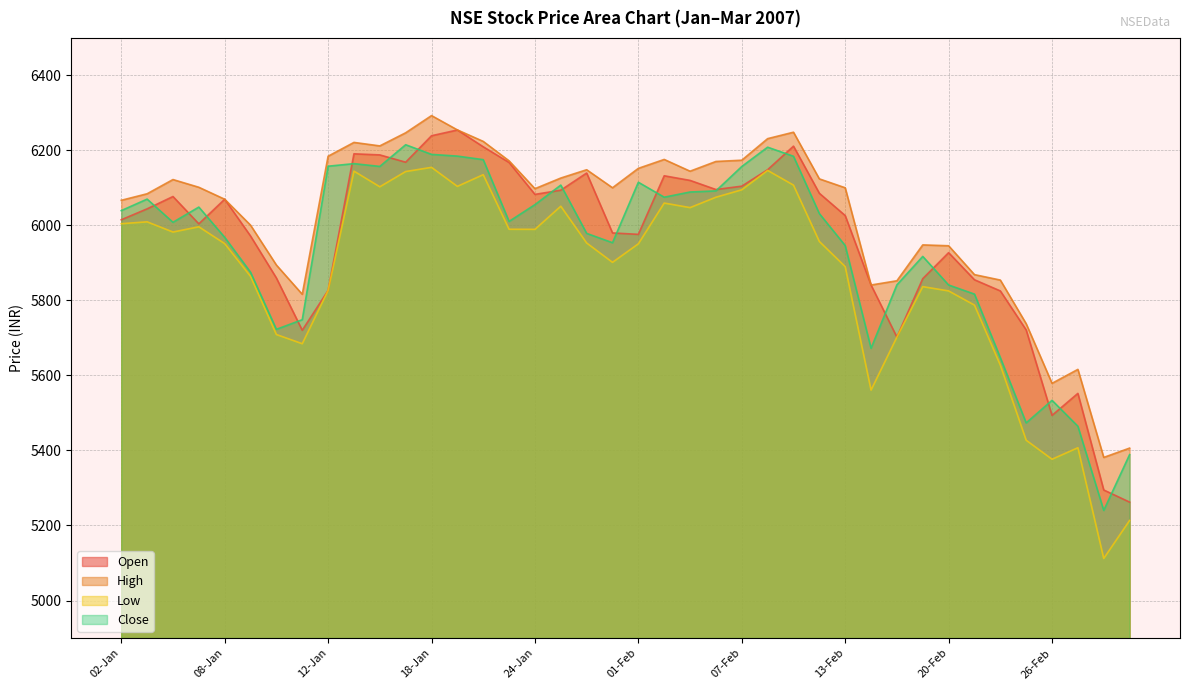

True or false: Open has more than 0 points higher than both neighbors.

True